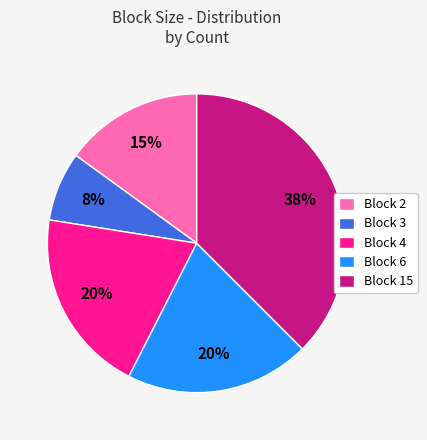

Does Block 3 represent more than half of the total?

No